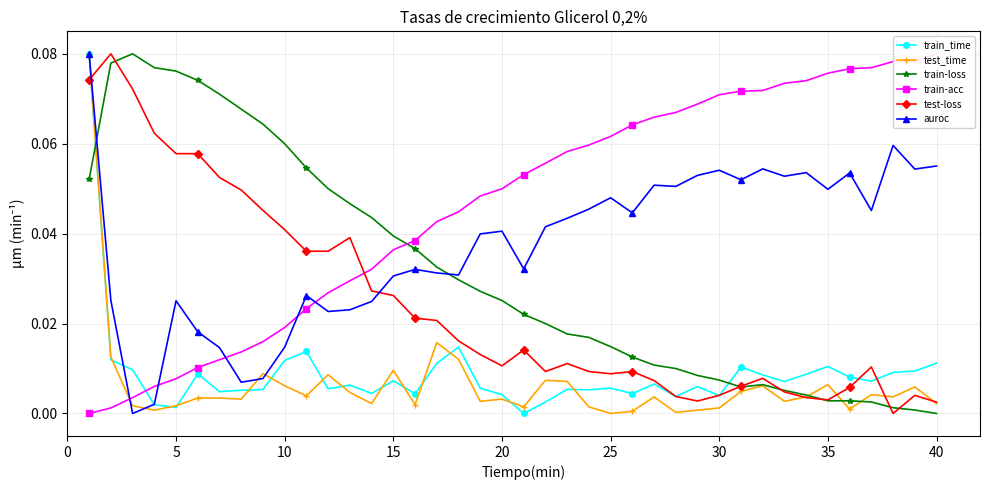

At which category does auroc reach its first local peak?

5